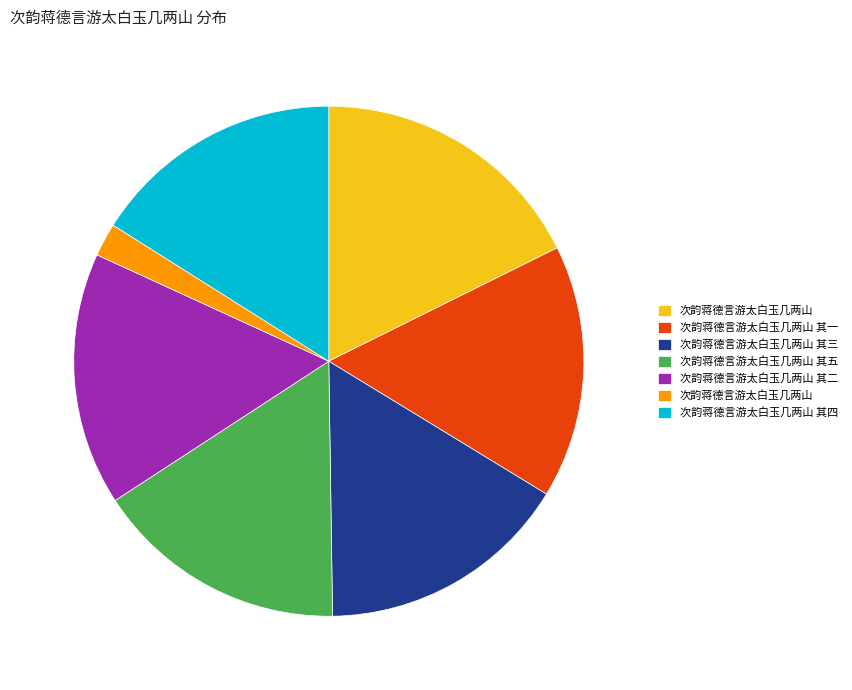

Is there a majority slice in this chart?

No